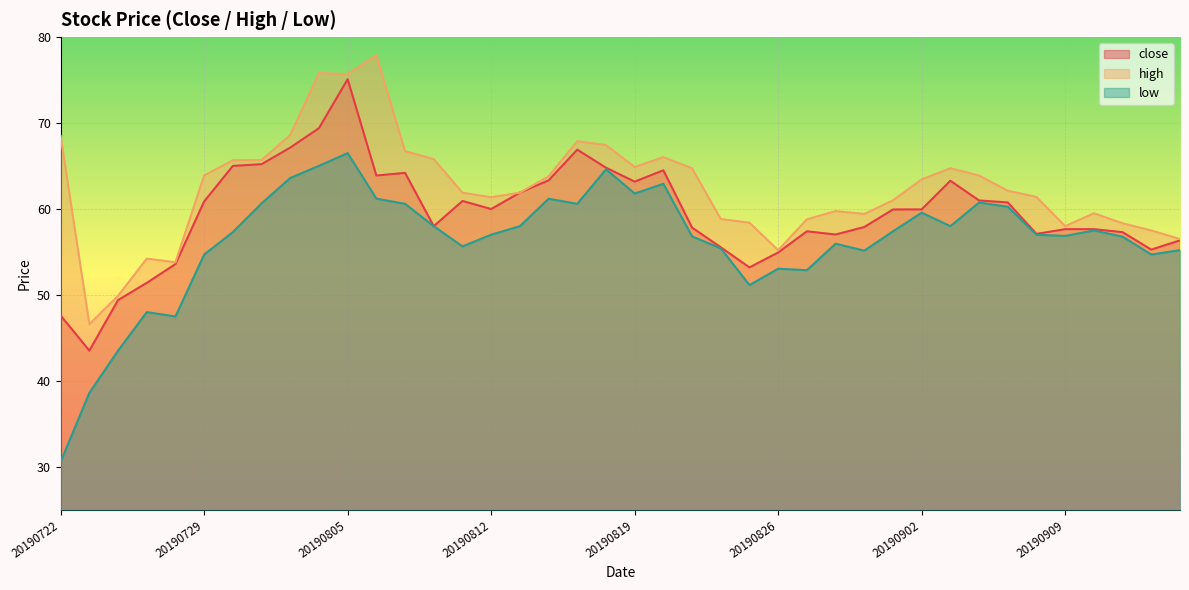

List the series in order of their overall mean, lowest first.

low, close, high